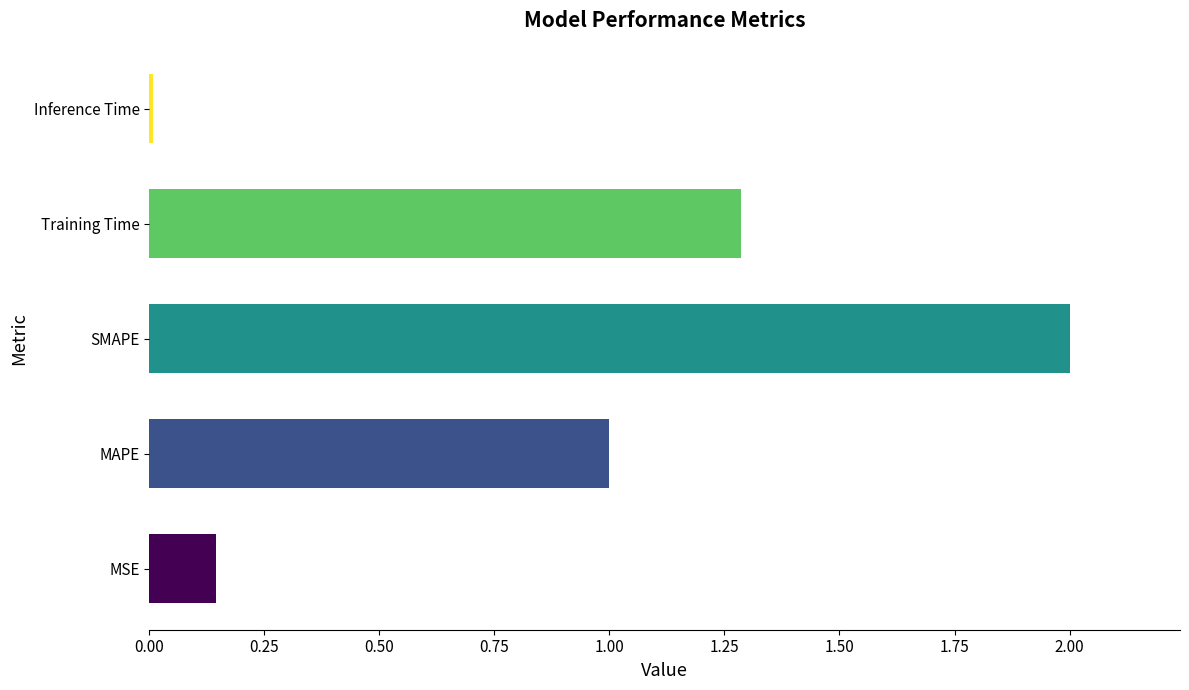

How many data points are less than 1?

2